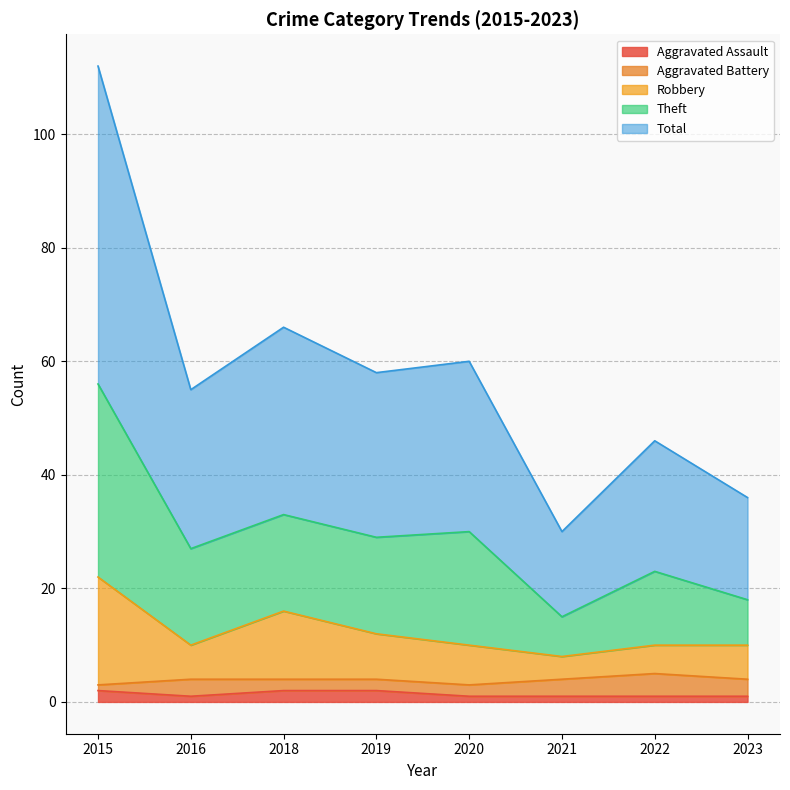

At which label does Robbery reach its minimum?

2021